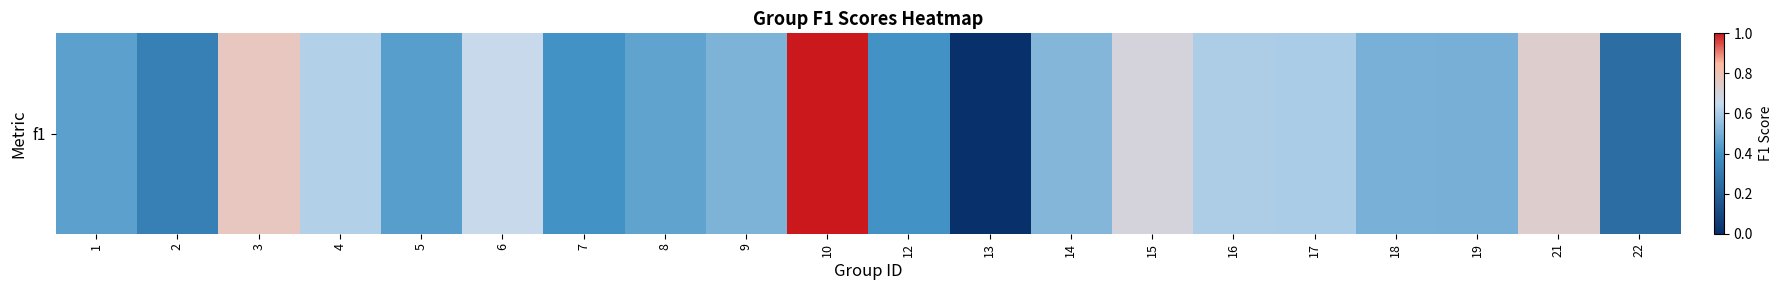

Which label corresponds to the smallest value in the chart?

13